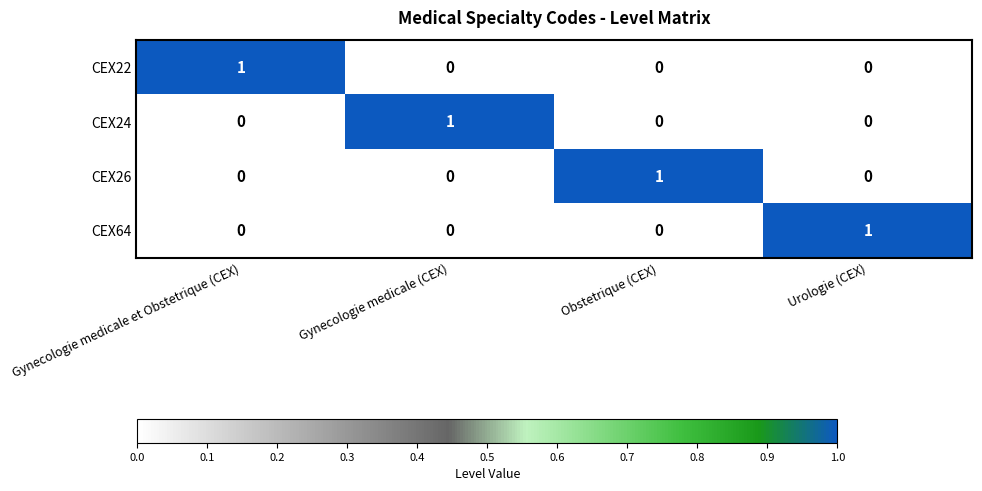

Which category has the highest value in the CEX22 series?

Gynecologie medicale et Obstetrique (CEX)